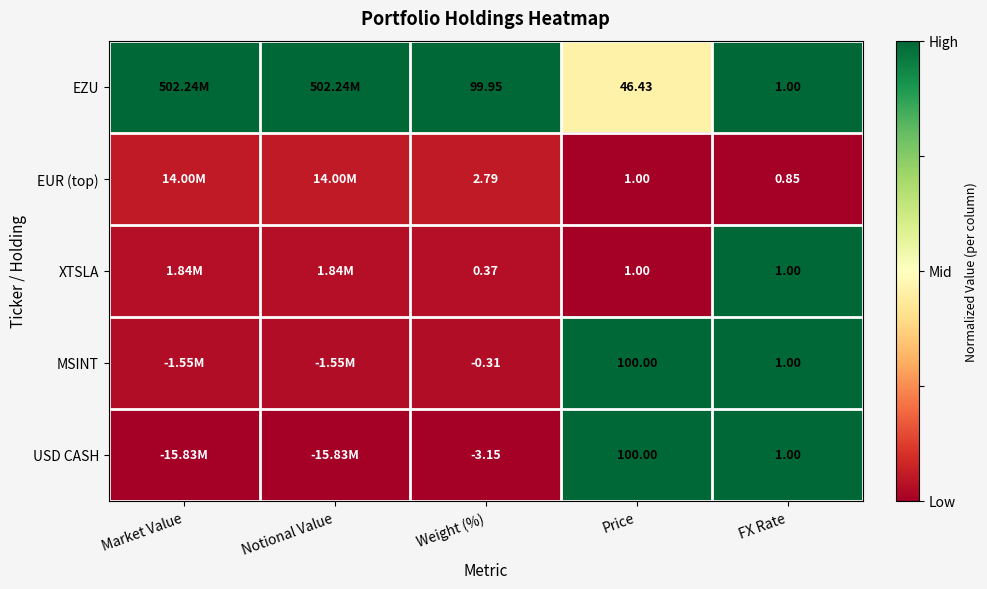

Is the value of USD CASH at Price greater than the value of XTSLA at FX Rate?

Yes